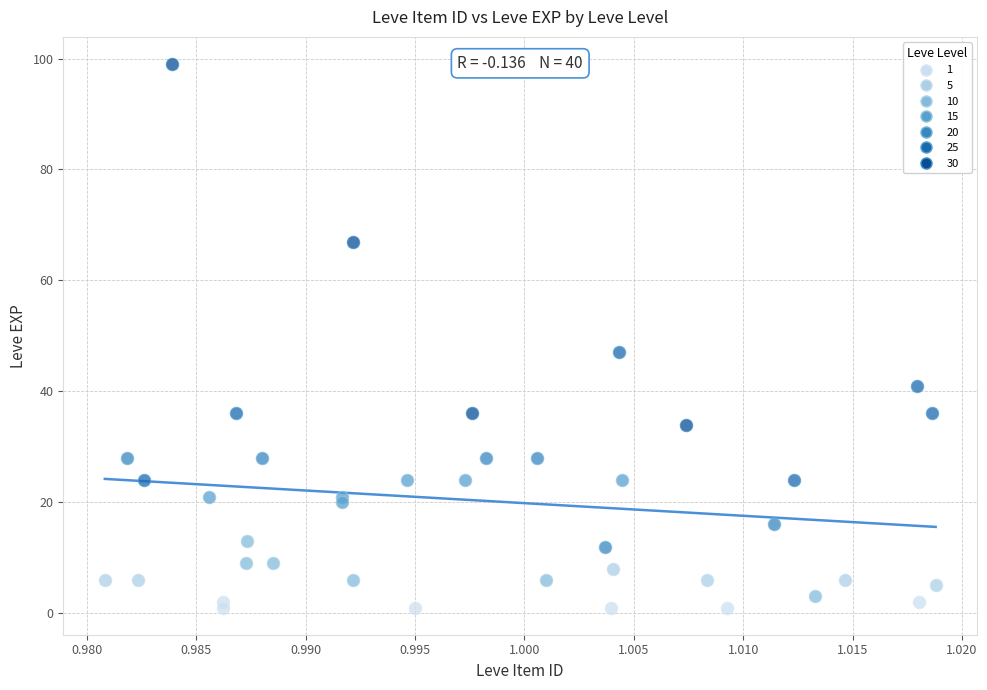

Which series has the largest Y range (max minus min)?

30